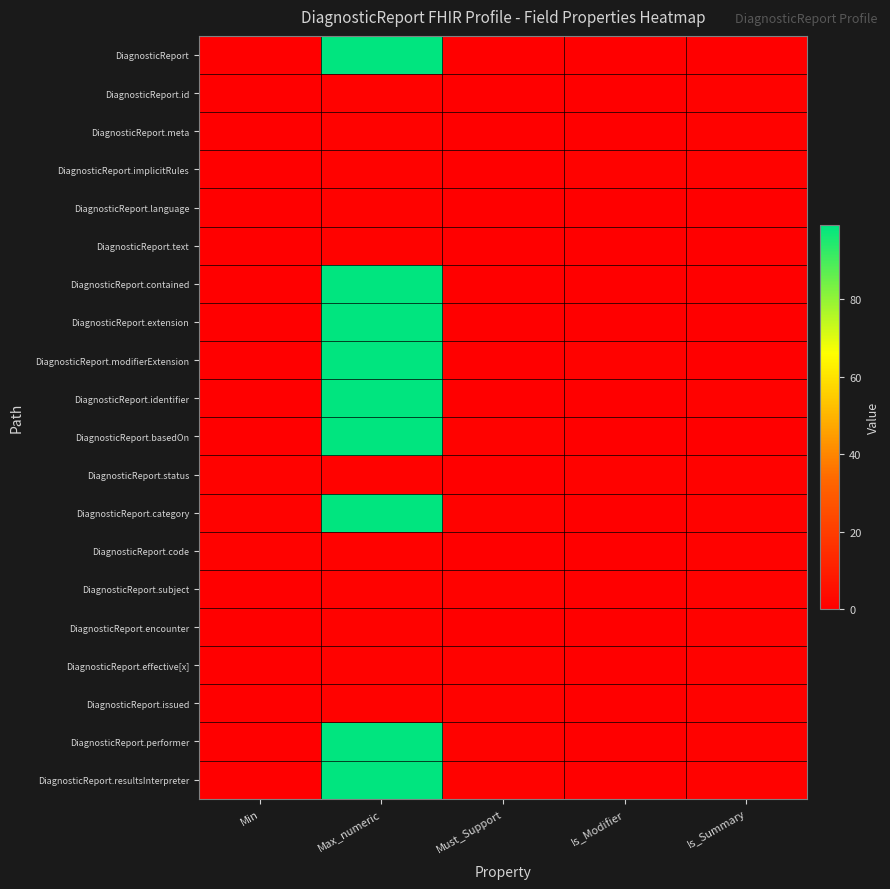

At how many categories does at least one series exceed 98?

1